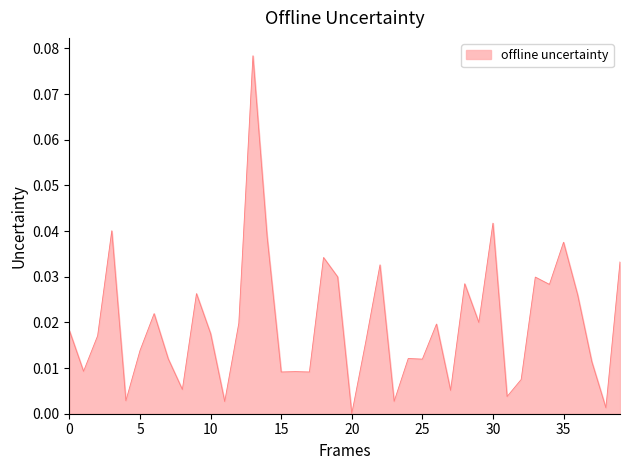

How many lines are shown in the chart?

1